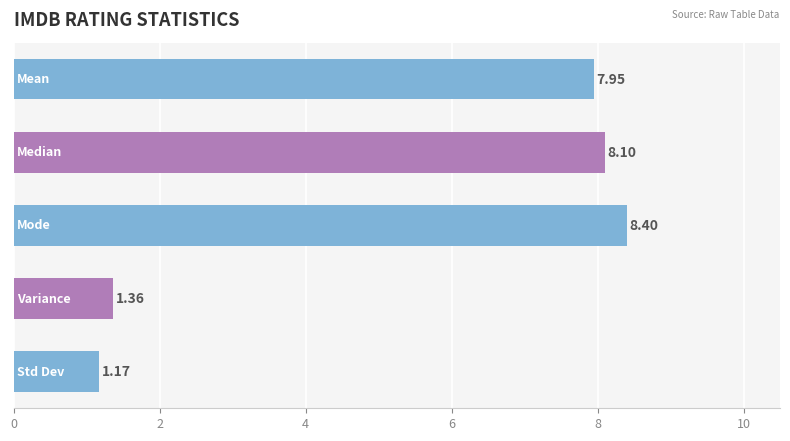

What is the difference between the maximum and minimum values?

7.2